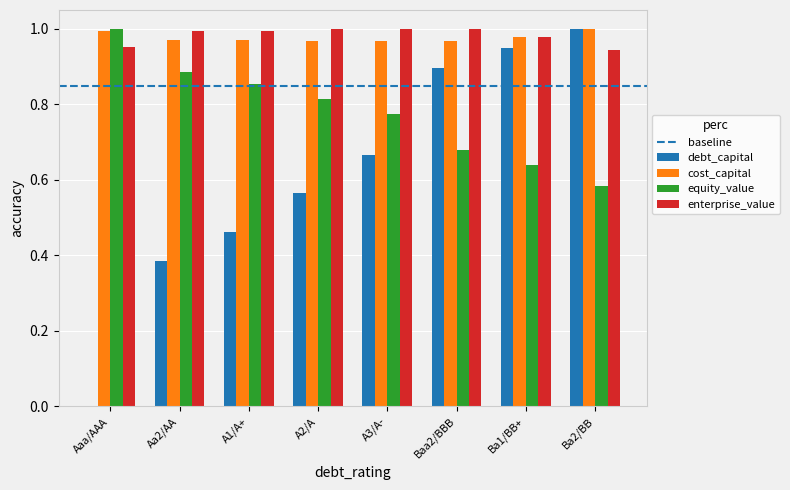

The cost_capital series shows 1.0 at A3/A-. True or false?

True